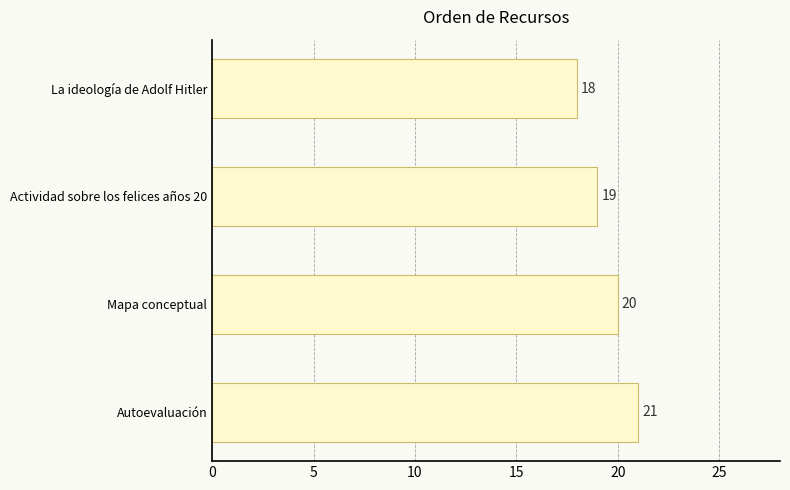

Between Actividad sobre los felices años 20 and Autoevaluación, which is larger?

Autoevaluación